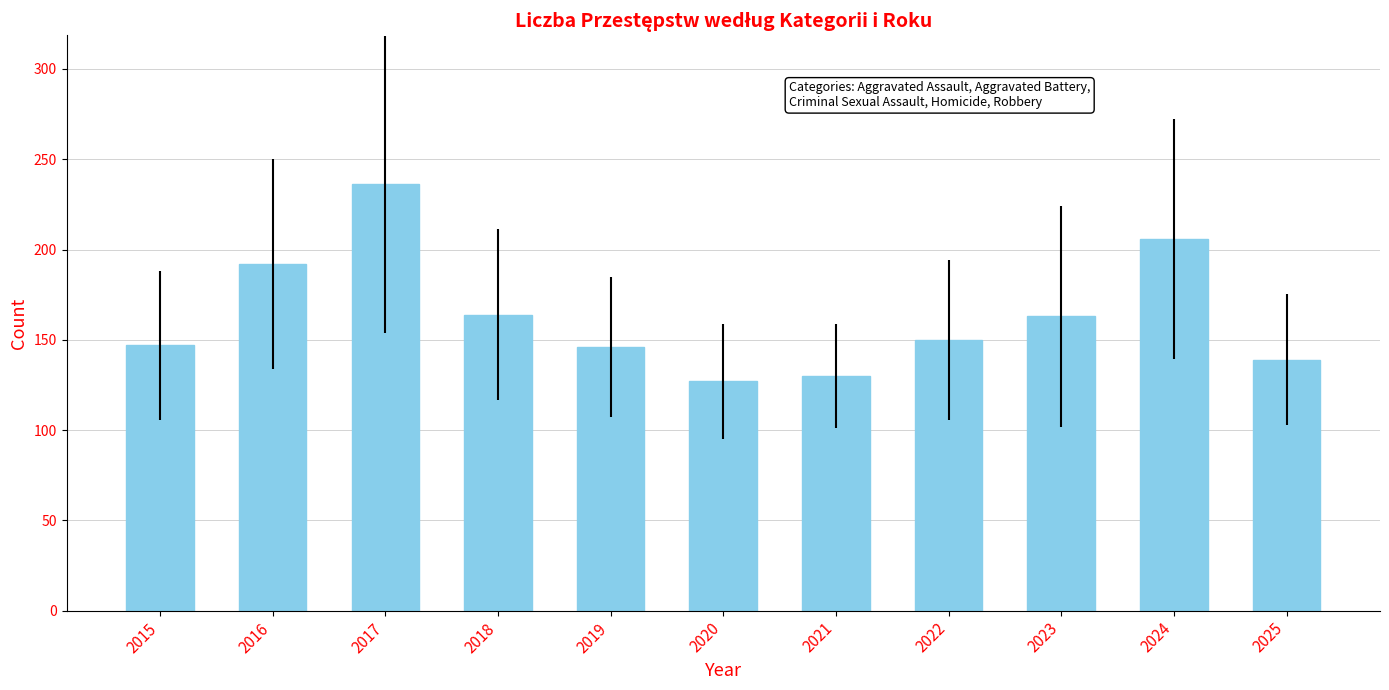

How many distinct data groups are displayed?

1